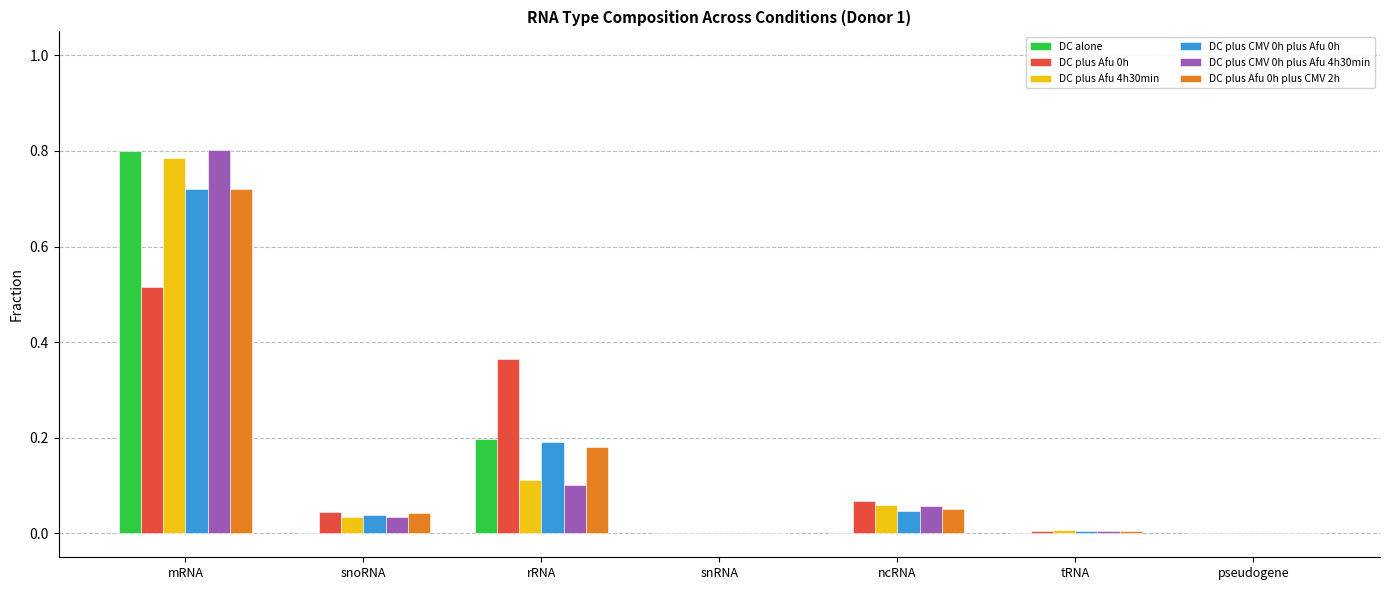

At which category is the sum across all series the highest?

mRNA